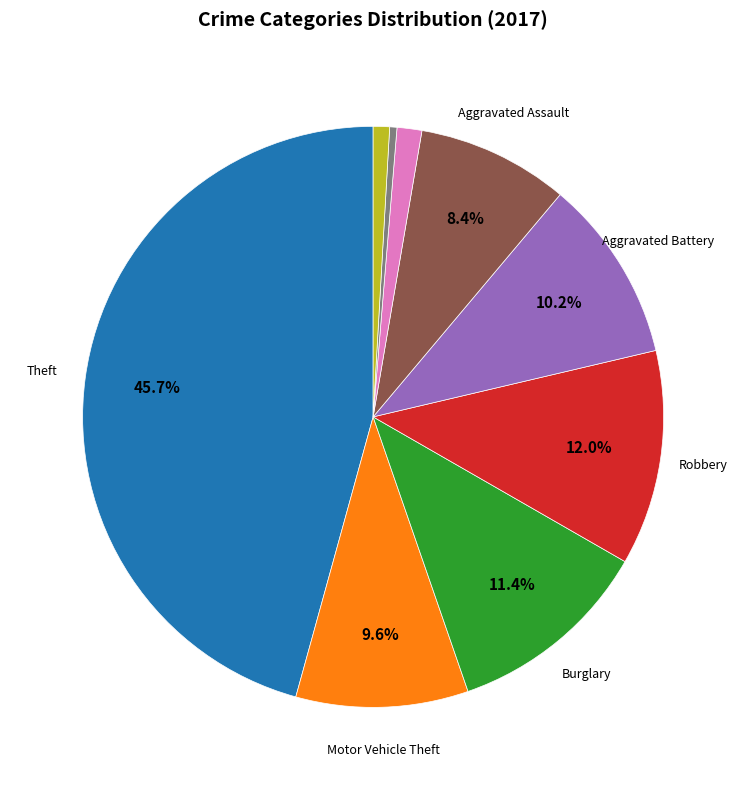

Does any single category account for the majority?

No